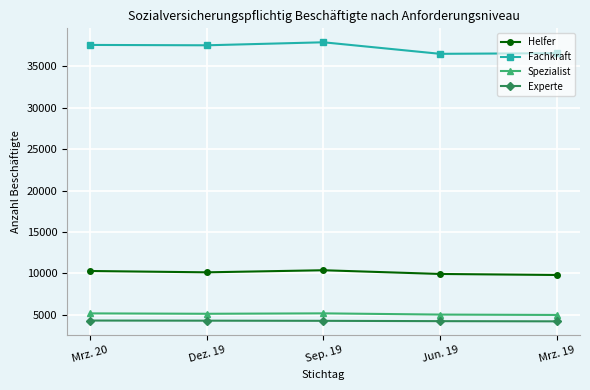

How many distinct data groups are displayed?

4